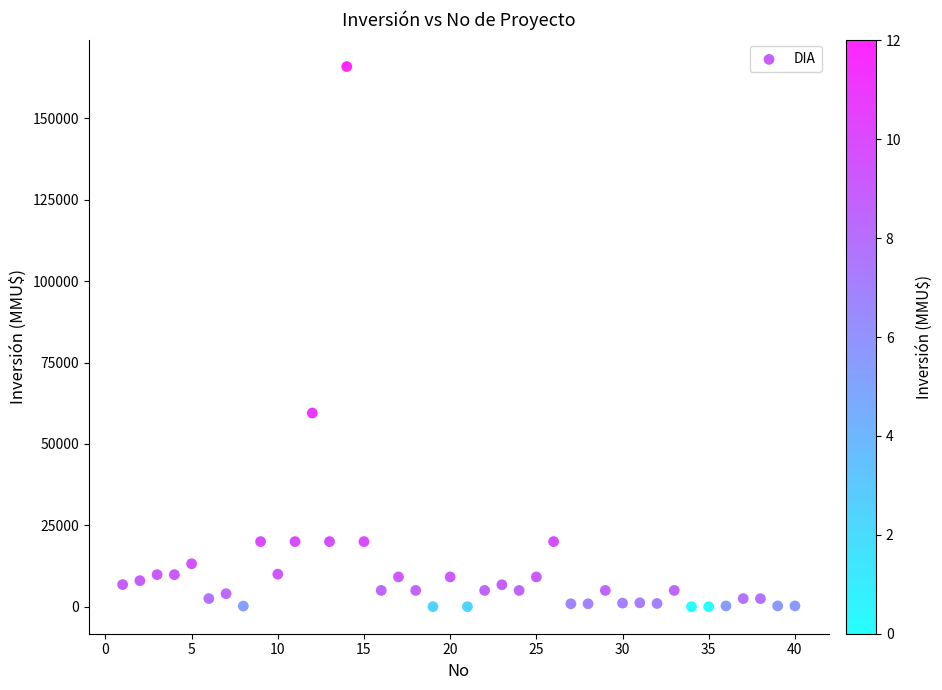

What Y value in the scatter plot is closest to 82955?

59482